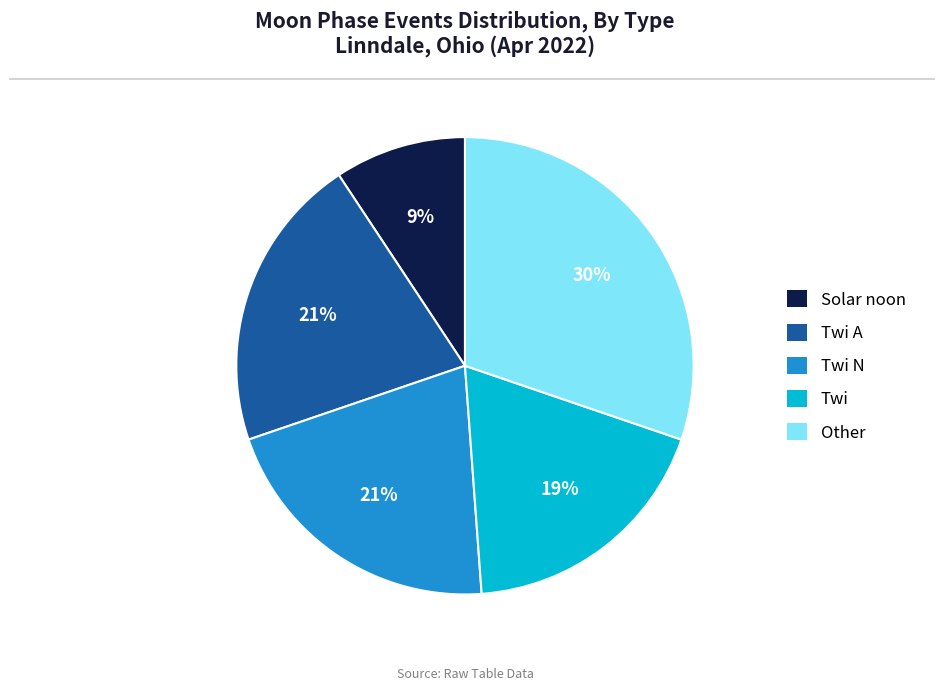

Which slice is the largest?

Other